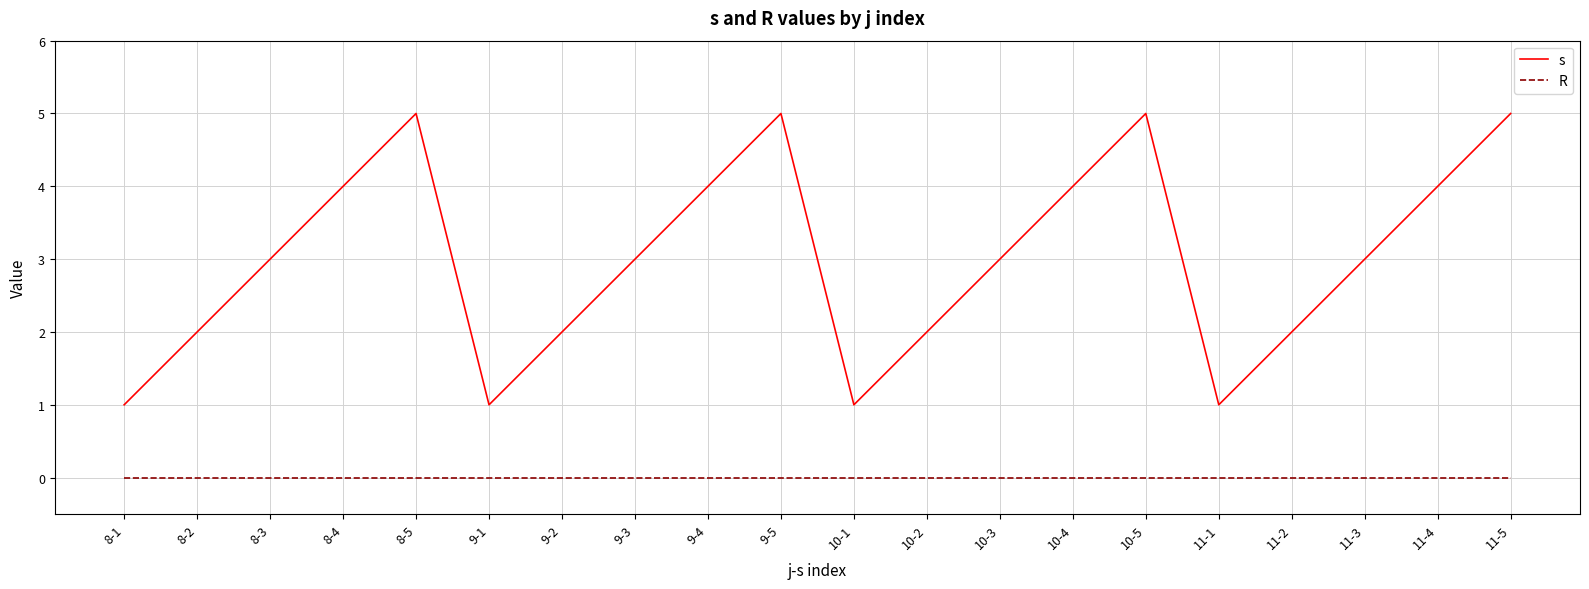

What is the highest value of the s series?

5